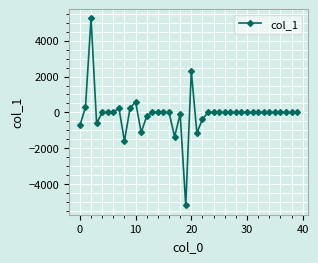

What is the difference between the maximum and minimum values?

10402.4